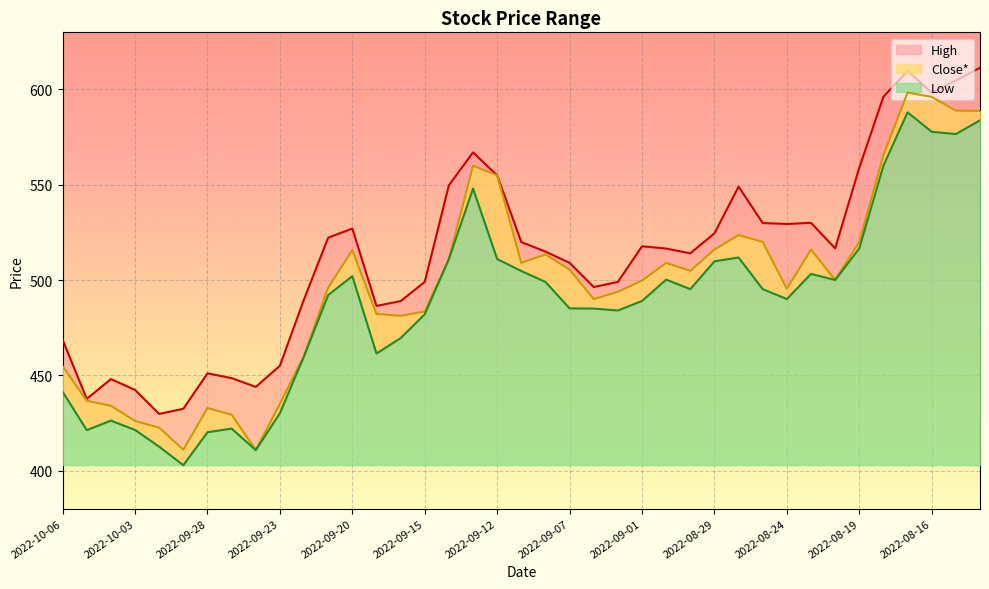

Is the value of High at 2022-08-22 greater than the value of Close* at 2022-08-17?

No